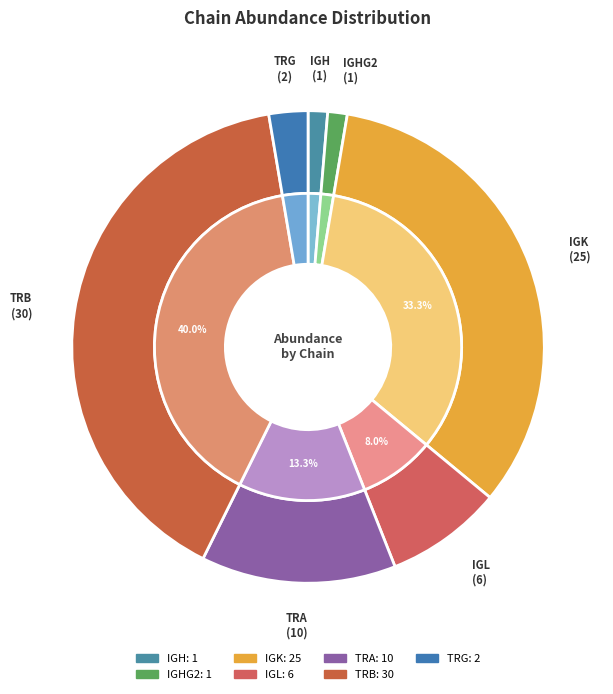

Is it true that TRG is 3% of the pie?

True